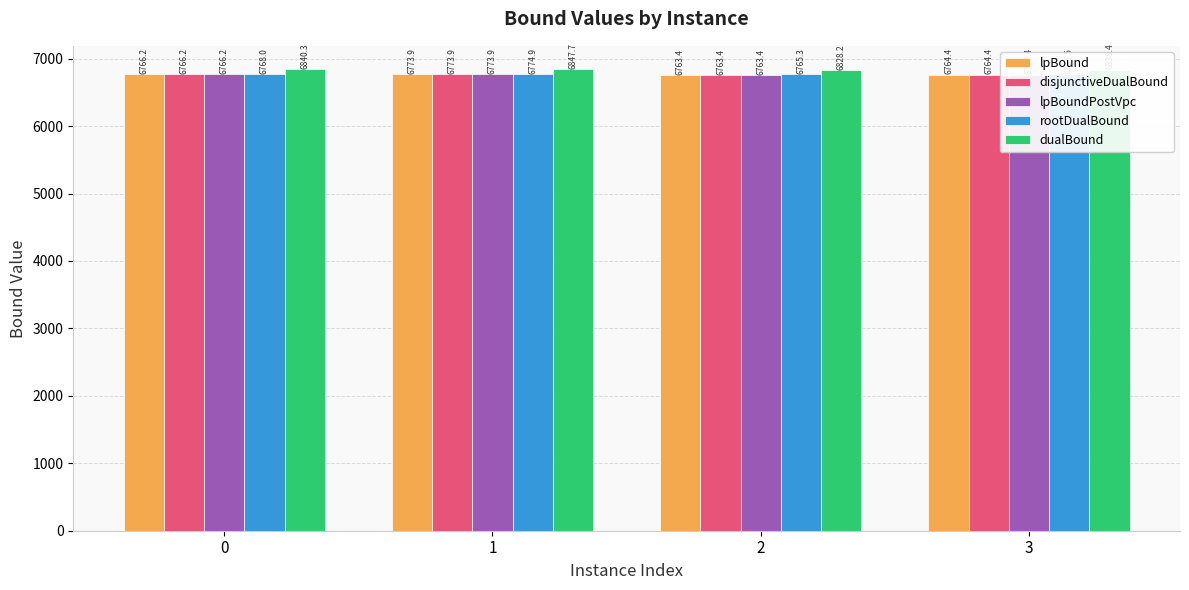

List the labels in order of lpBound value, largest first.

1, 0, 3, 2